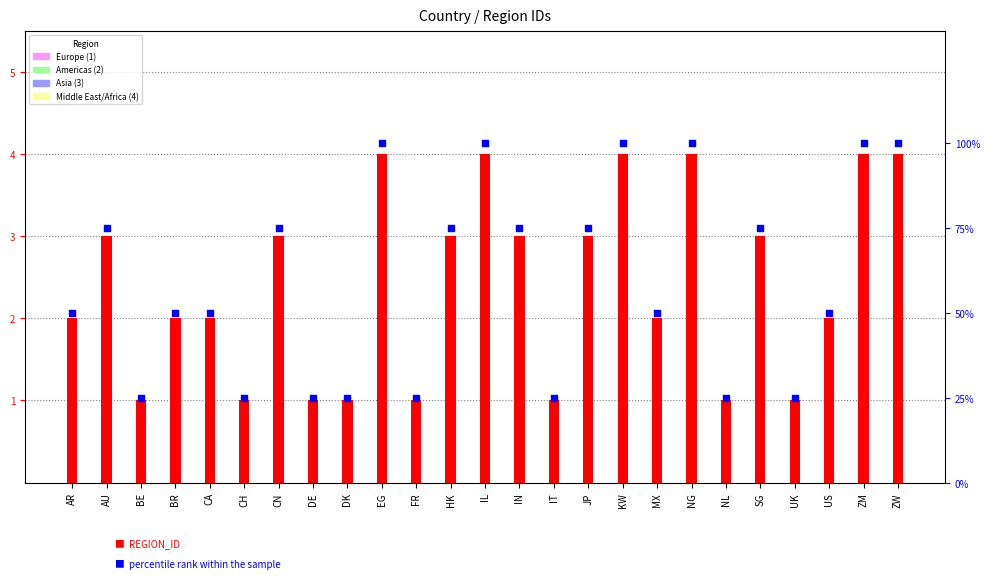

At which category is the sum across all series the highest?

EG